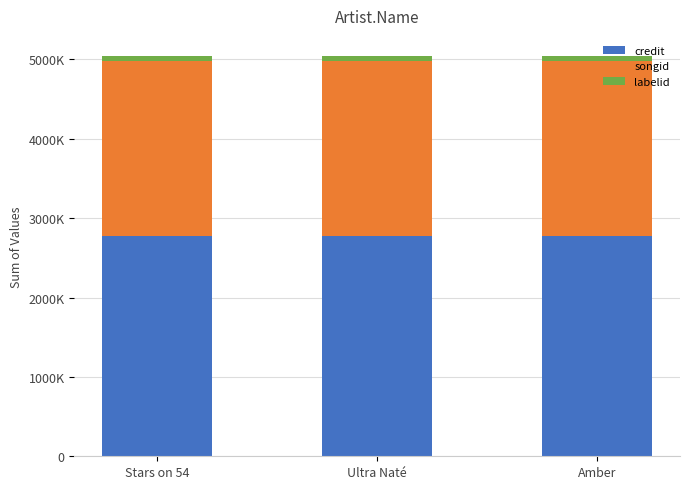

What are all the series names shown in the legend?

credit, songid, labelid